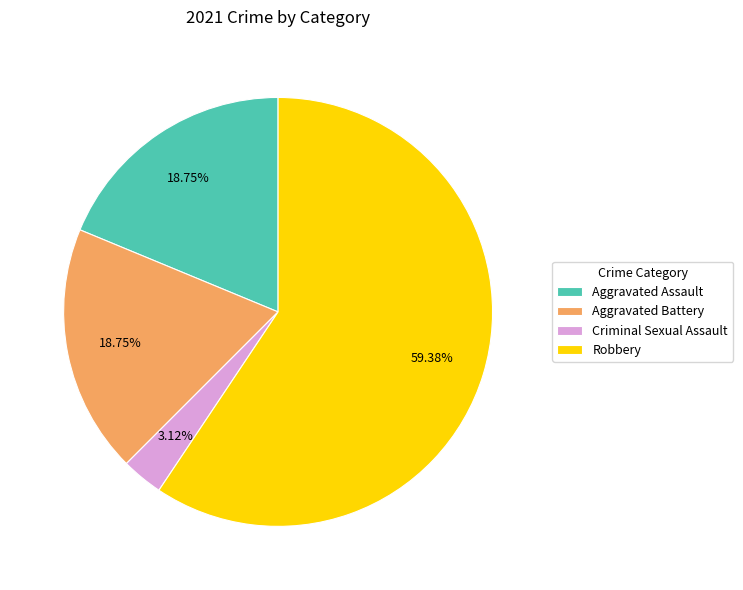

To the nearest percent, what is the average slice percentage?

25%